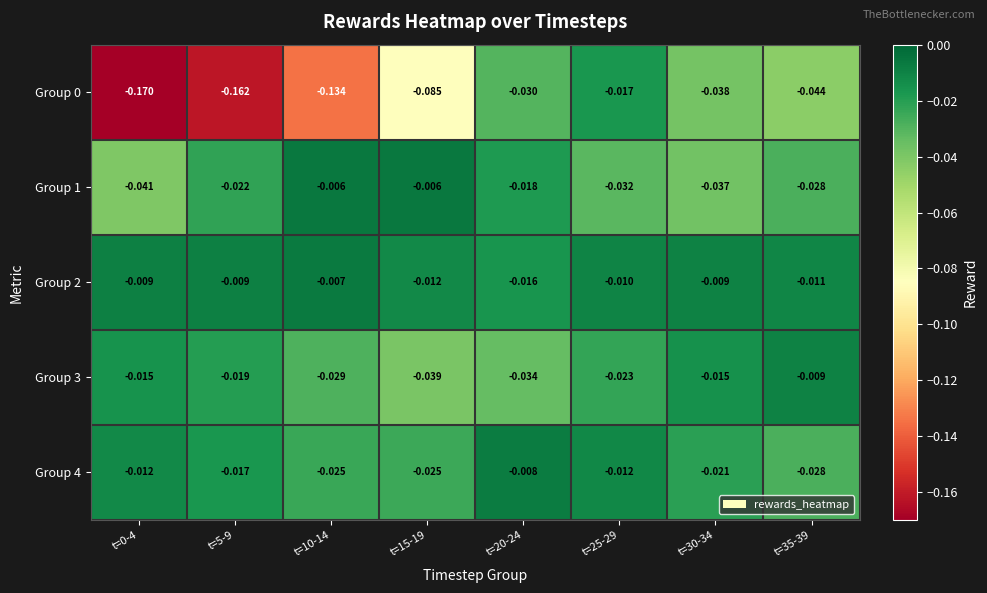

Is the value of Group 3 at t=25-29 greater than the value of Group 4 at t=30-34?

No